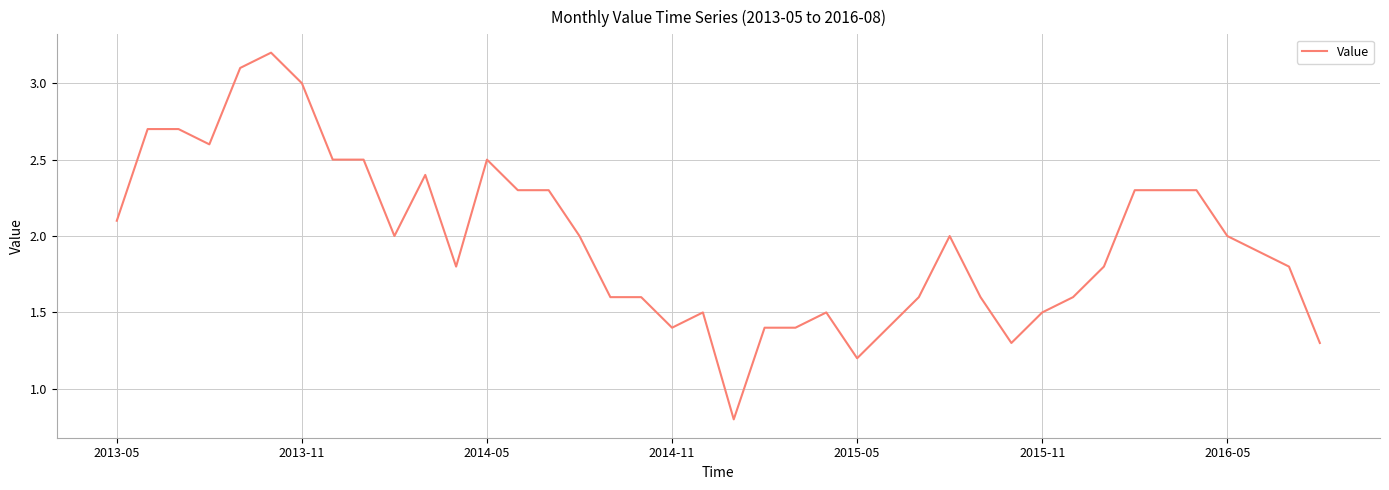

What is the maximum value shown in the chart?

3.2